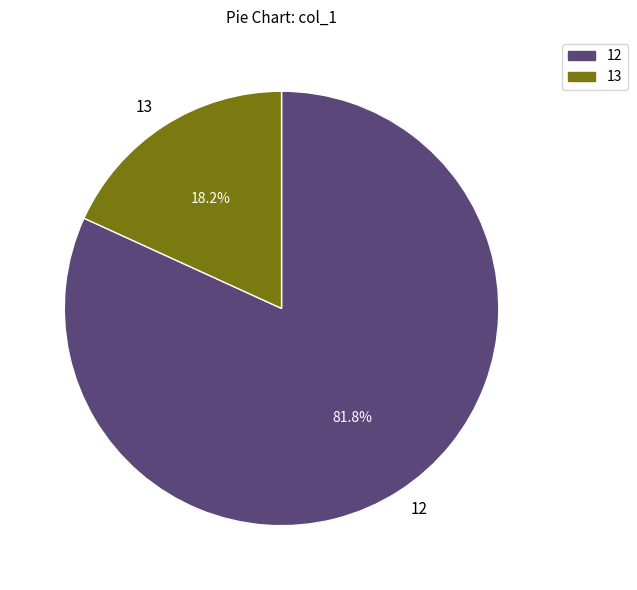

What is the total percentage of 13 and 12?

100.0%